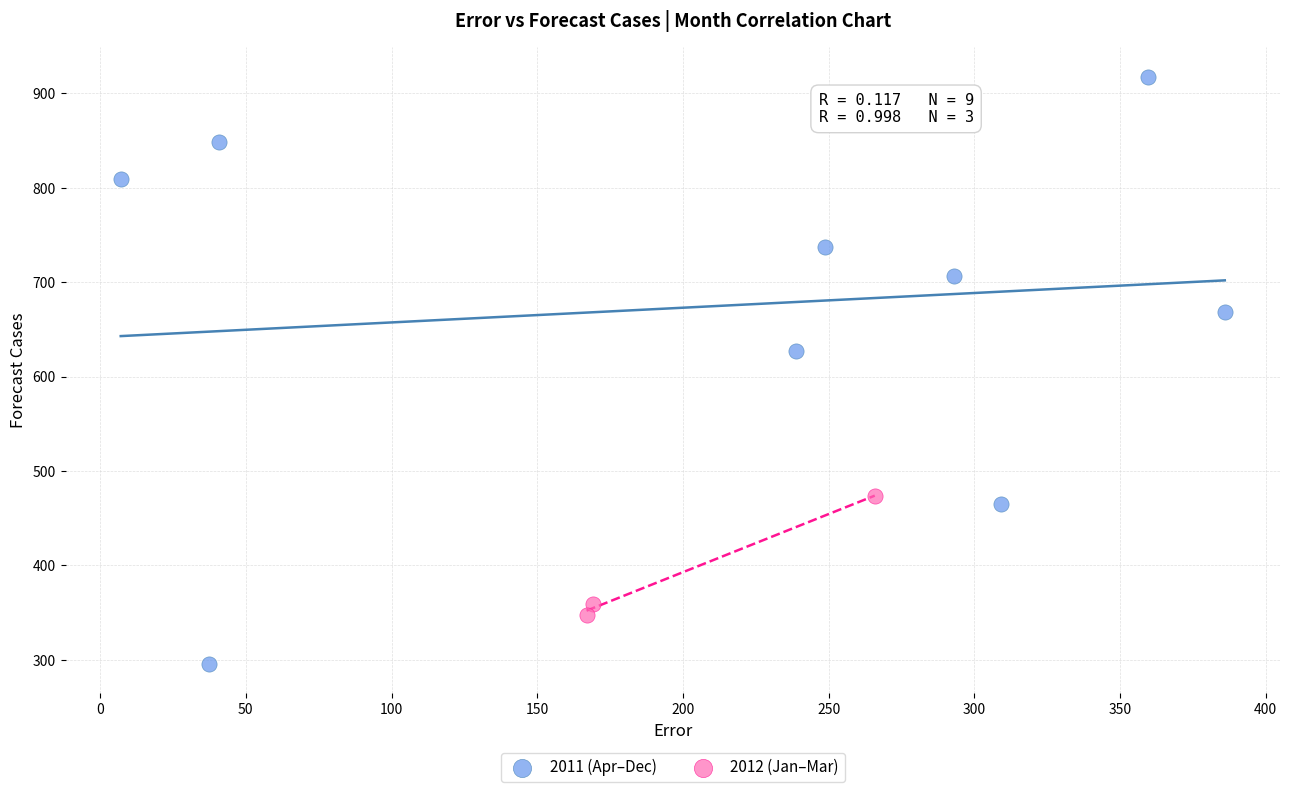

Which series has the largest Y range (max minus min)?

2011 (Apr–Dec)